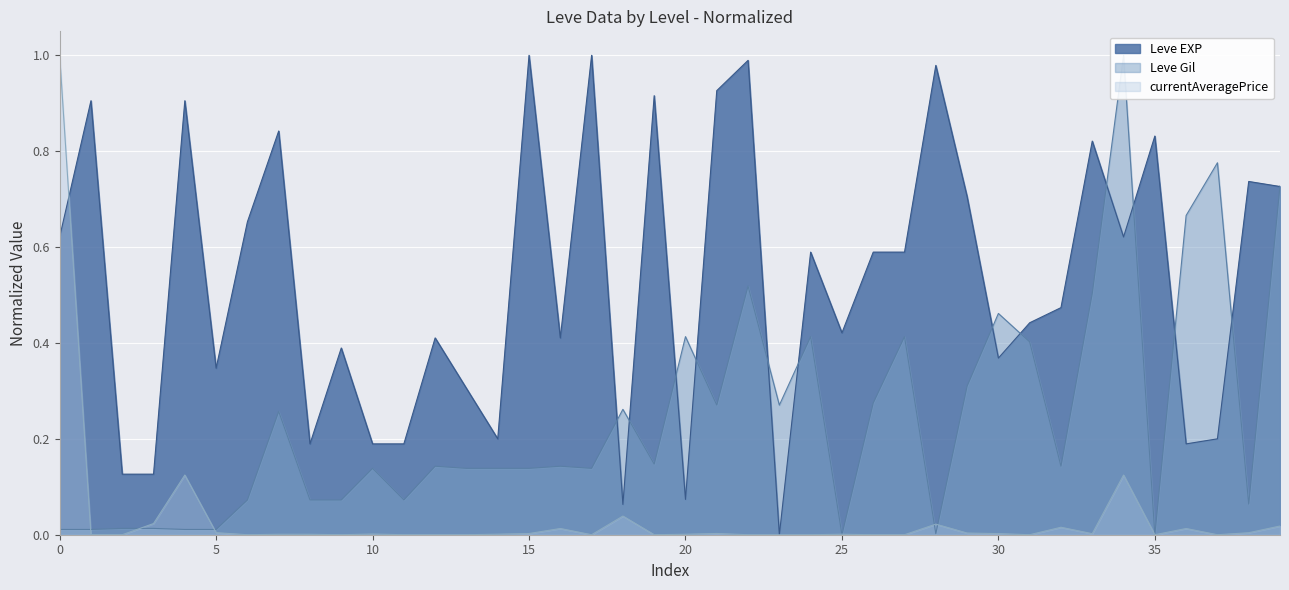

Which series has the widest spread of values?

Leve EXP